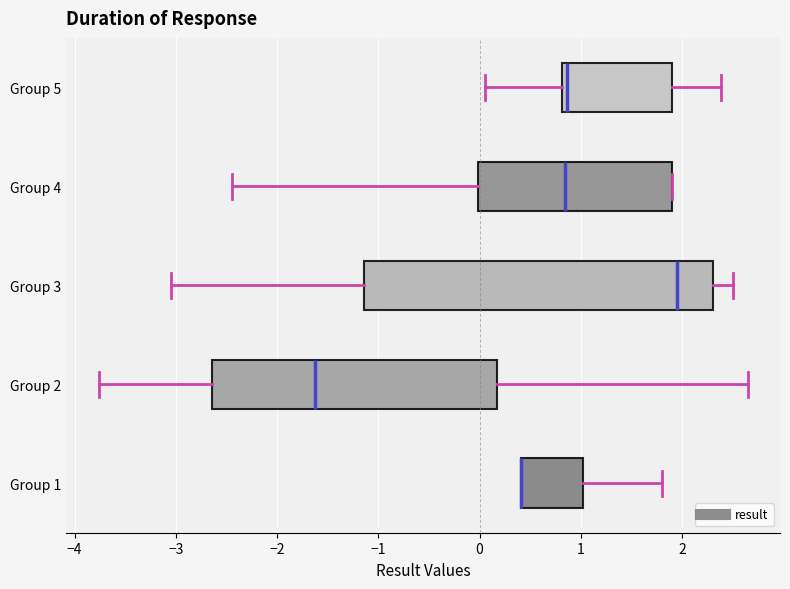

Reading bottom to top, transcribe this box plot: for each box, give where its median line is, the range the box spans, and where its two whiskers end, as read against the x-axis. The values are not printed on the chart, so give them approximately, as read against the axis.

Group 1: median 0.4 (drawn on the box's left edge), box 0.4 to 1.0, whiskers 0.4 to 1.8
Group 2: median -1.6, box -2.6 to 0.2, whiskers -3.8 to 2.6
Group 3: median 1.9, box -1.1 to 2.3, whiskers -3.0 to 2.5
Group 4: median 0.8, box 0.0 to 1.9, whiskers -2.4 to 1.9
Group 5: median 0.9, box 0.8 to 1.9, whiskers 0.1 to 2.4